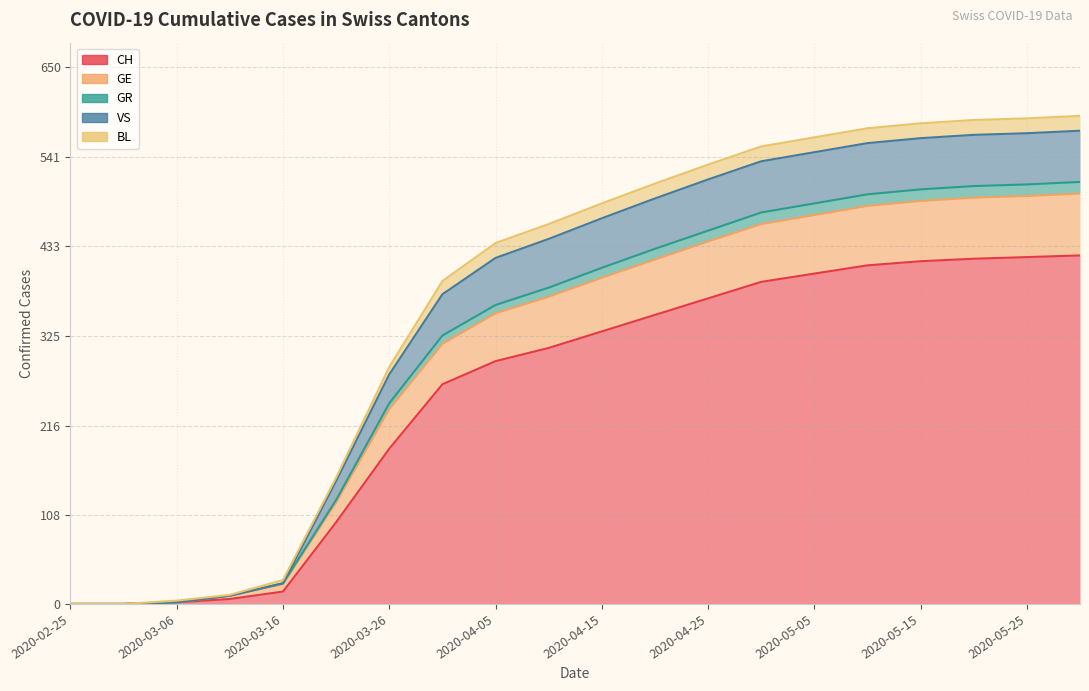

At which label does GE reach its minimum?

2020-02-25